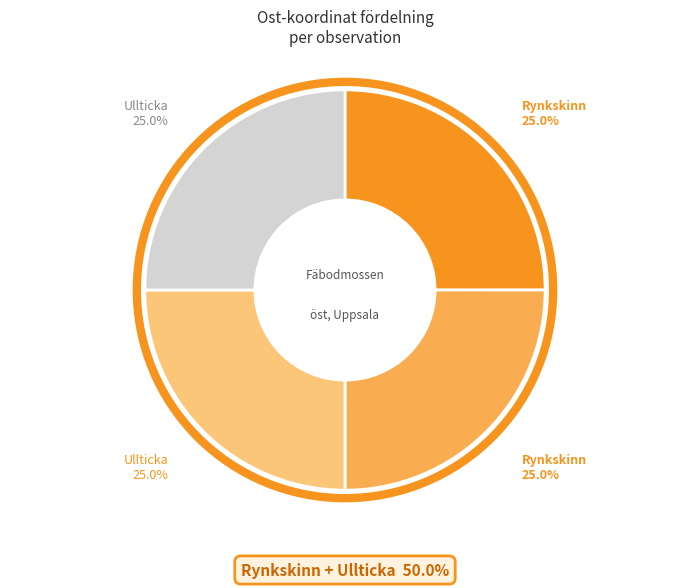

Is there any slice that represents more than half of the pie?

No